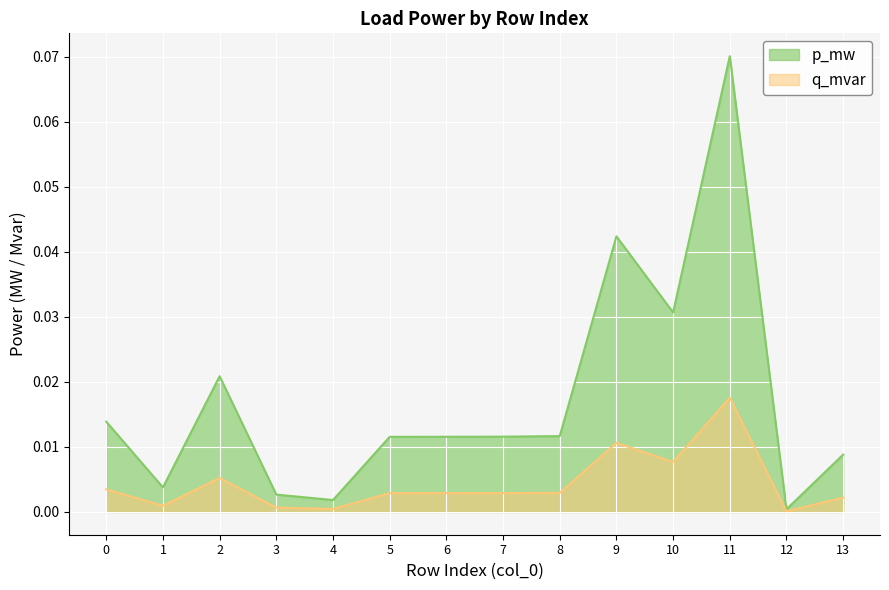

List the series in order of their overall mean, highest first.

p_mw, q_mvar